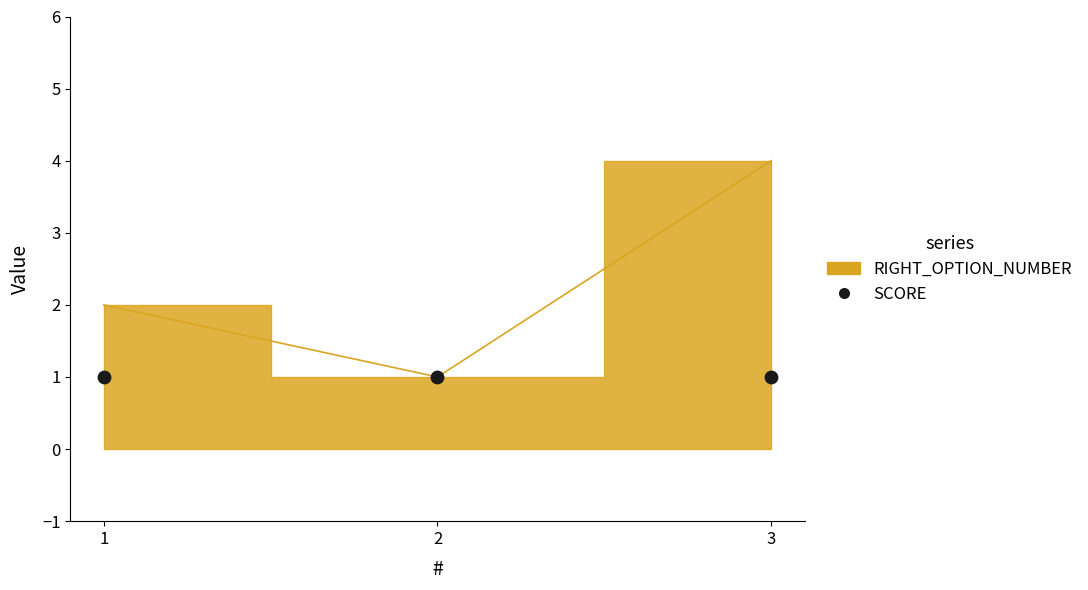

What is the change in value from 2 to 3?

+3